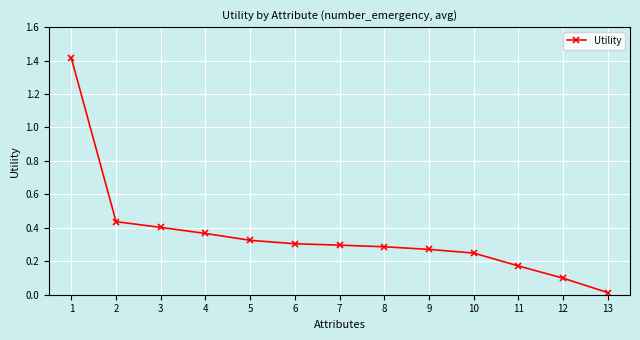

What is the sum of all values?

4.6